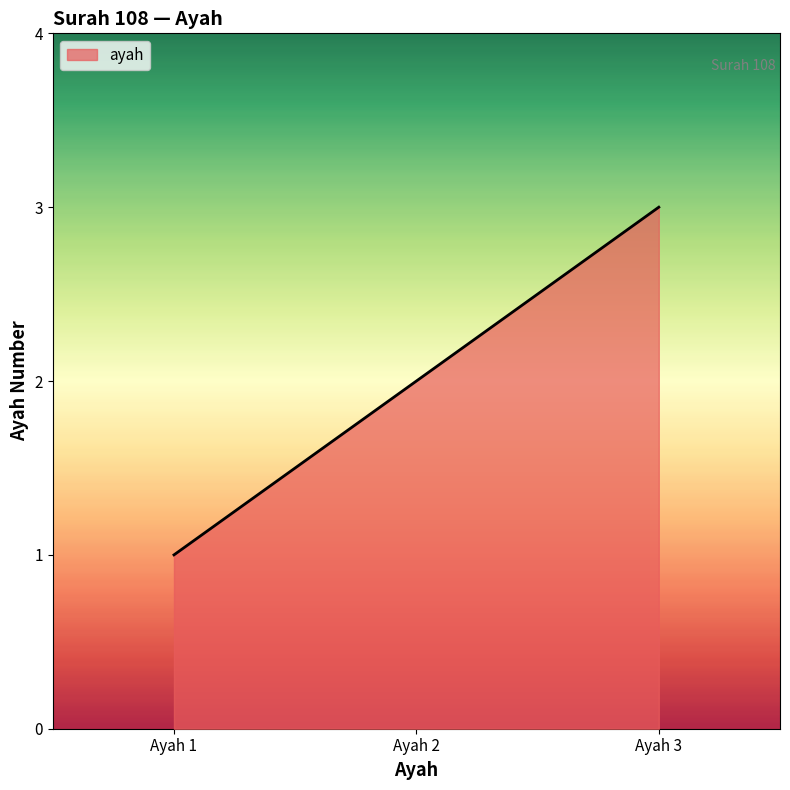

How many distinct data groups are displayed?

1